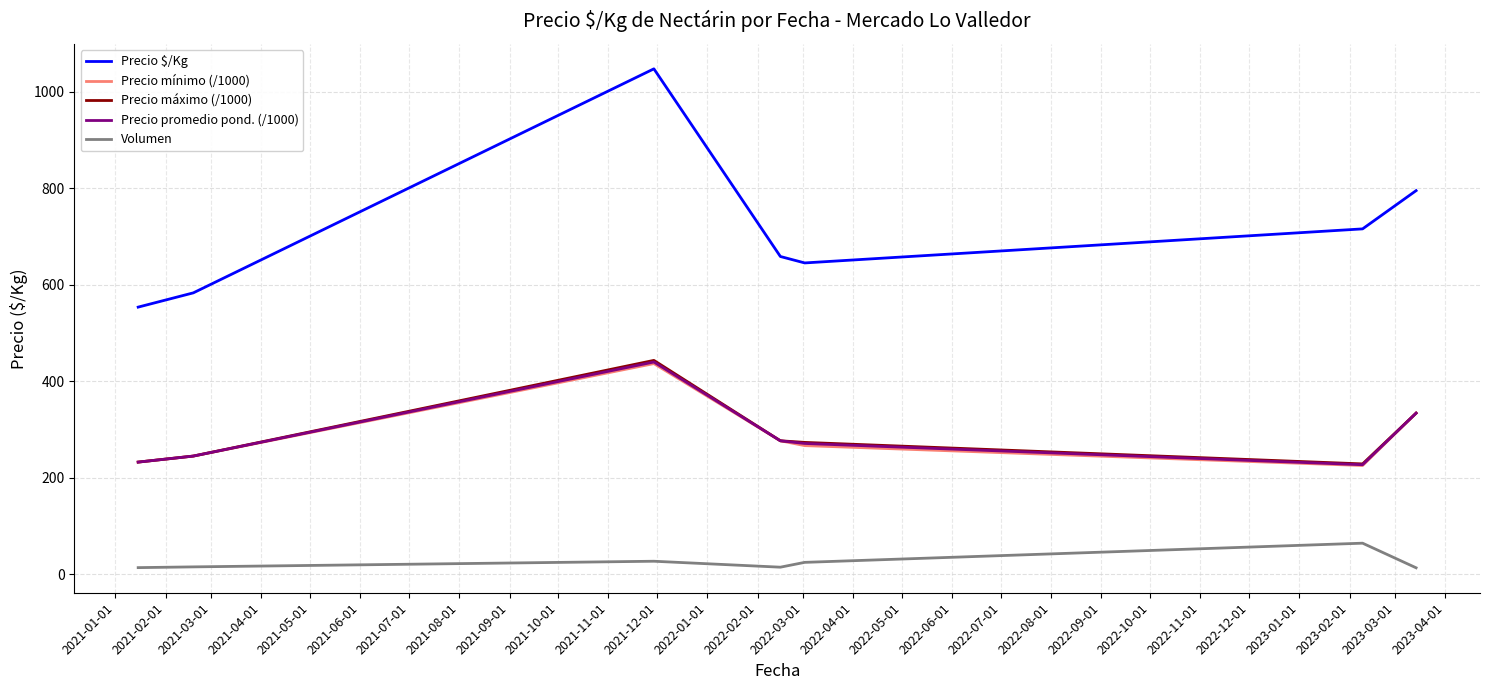

True or false: Precio $/Kg and Precio máximo (/1000) intersect in this chart.

False